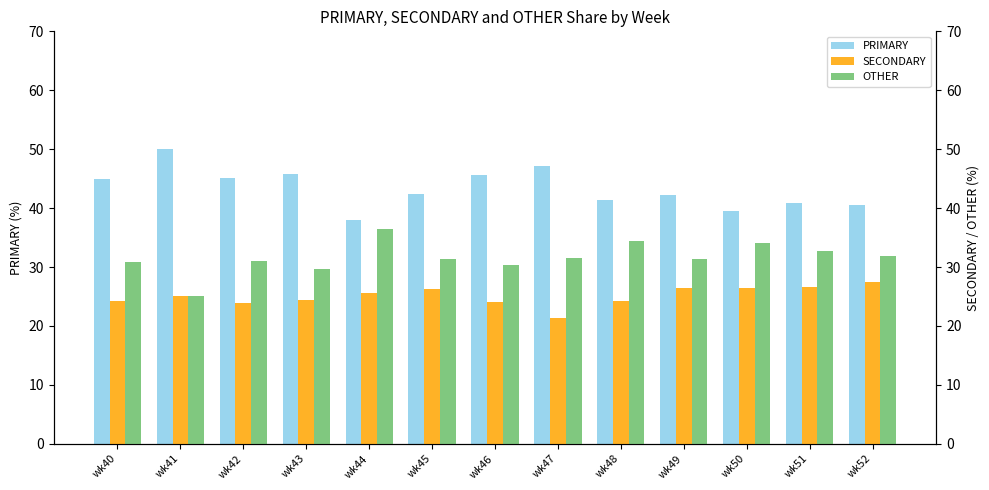

What are all the series names shown in the legend?

PRIMARY, SECONDARY, OTHER